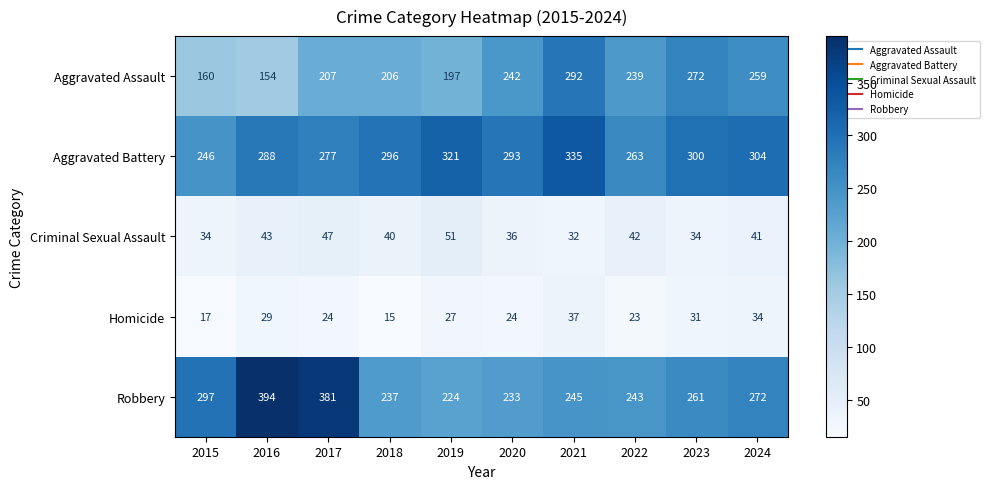

What is the difference between the Robbery values at 2022 and 2015?

54